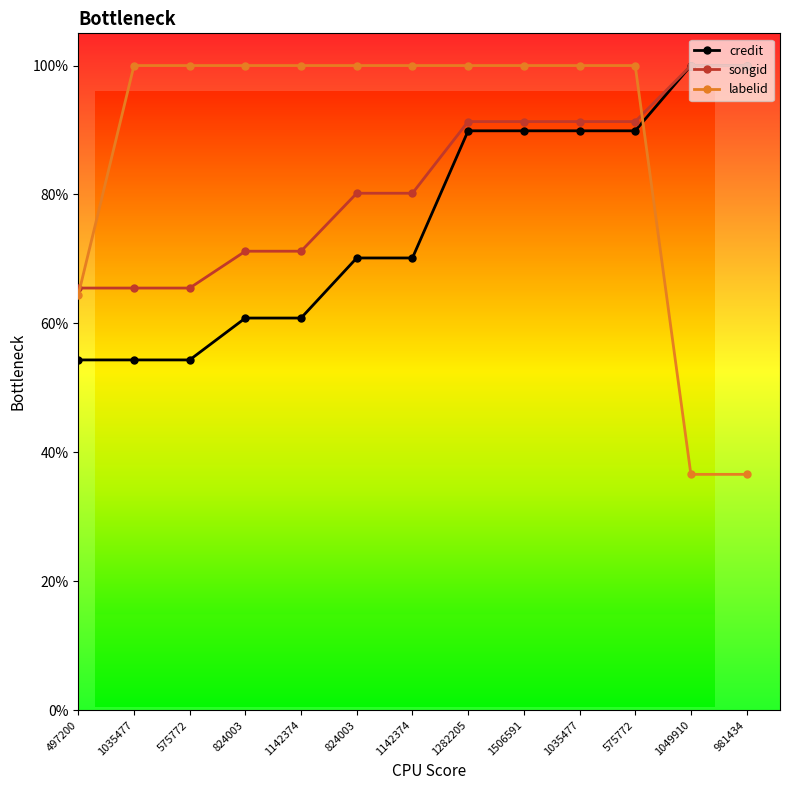

Does the chart display data point markers on the line(s)?

Yes